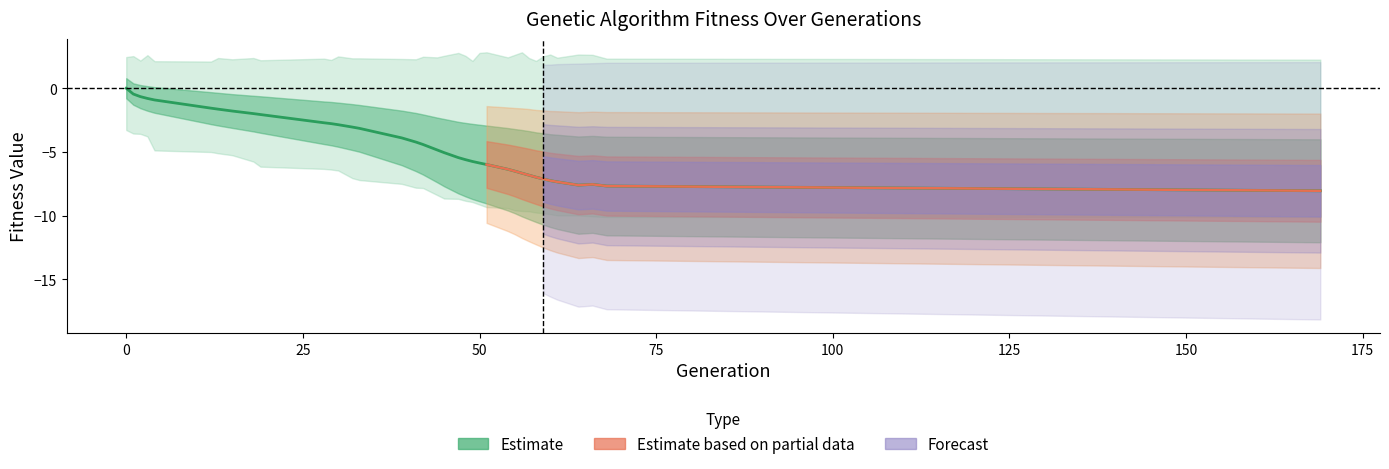

What is the difference between the maximum and minimum values?

8.0